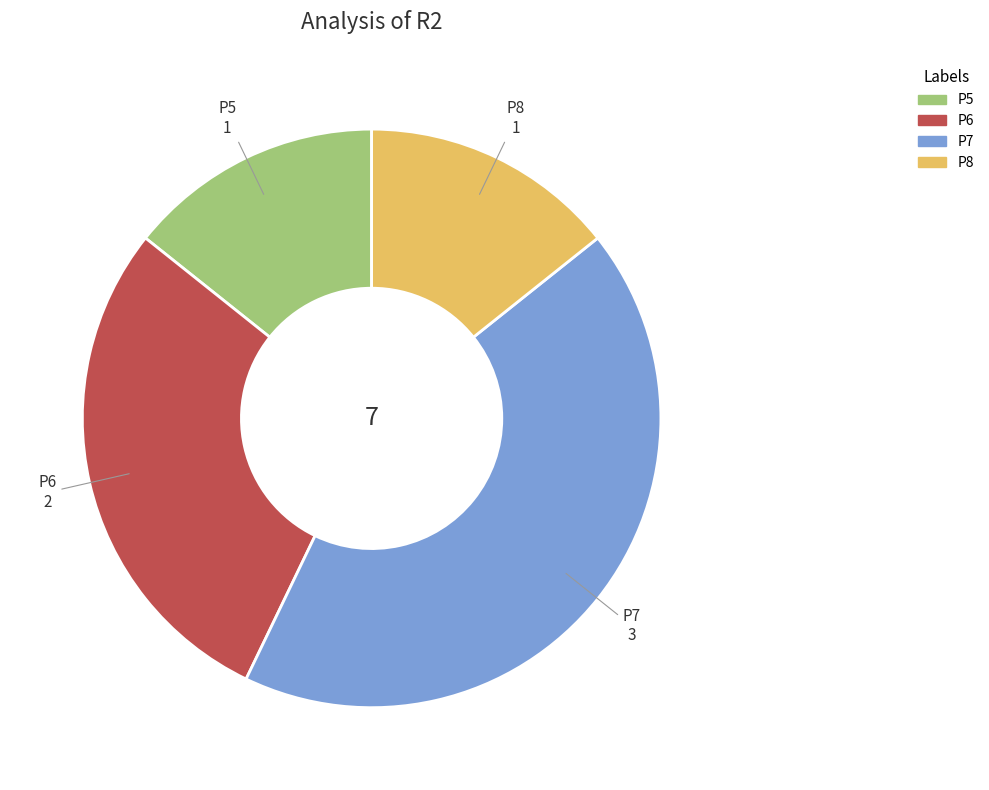

Is there a majority slice in this chart?

No